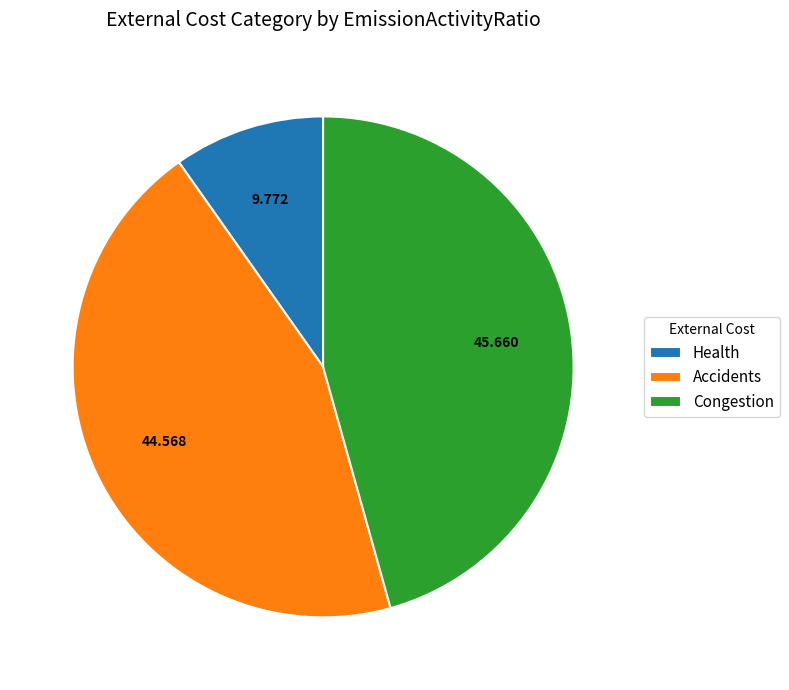

Rank the categories by value from highest to lowest.

Congestion, Accidents, Health